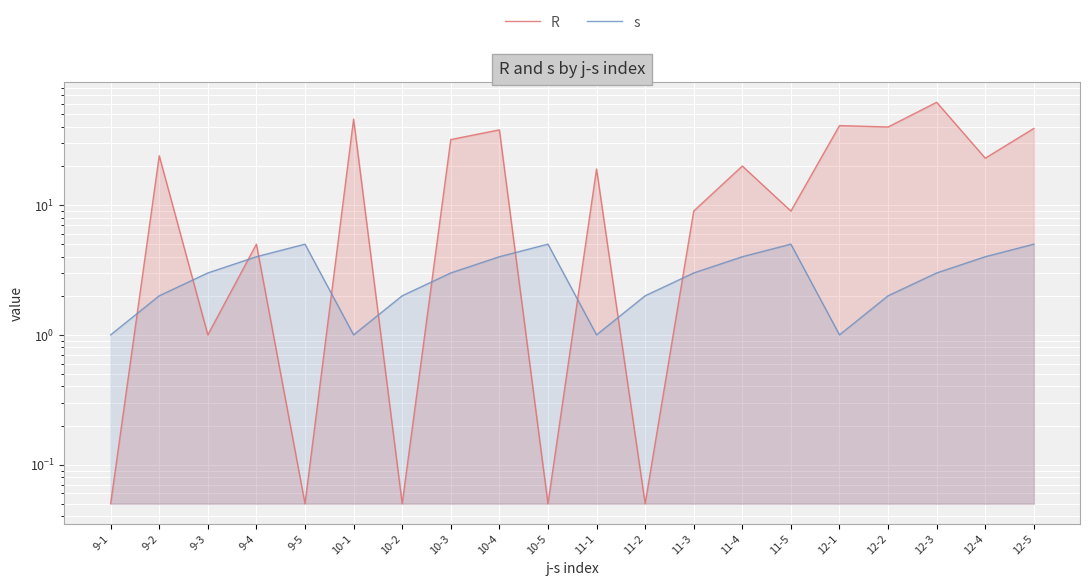

List the series in order of their overall mean, lowest first.

s, R